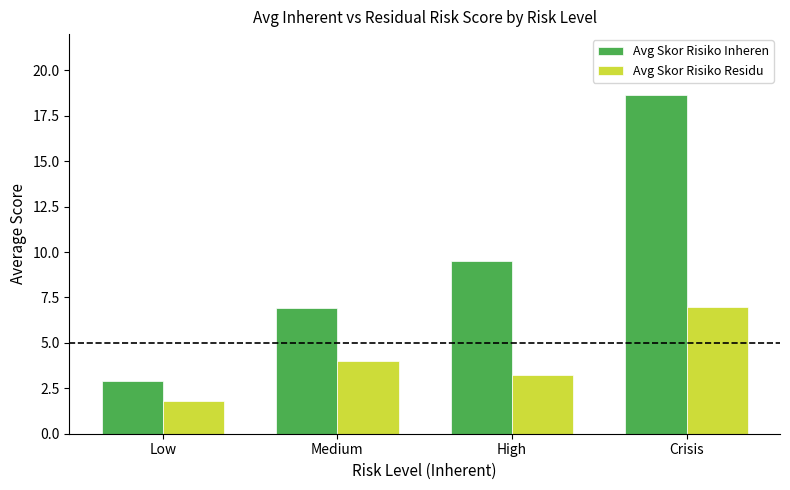

What is the spread (max minus min) of values at Medium?

2.9